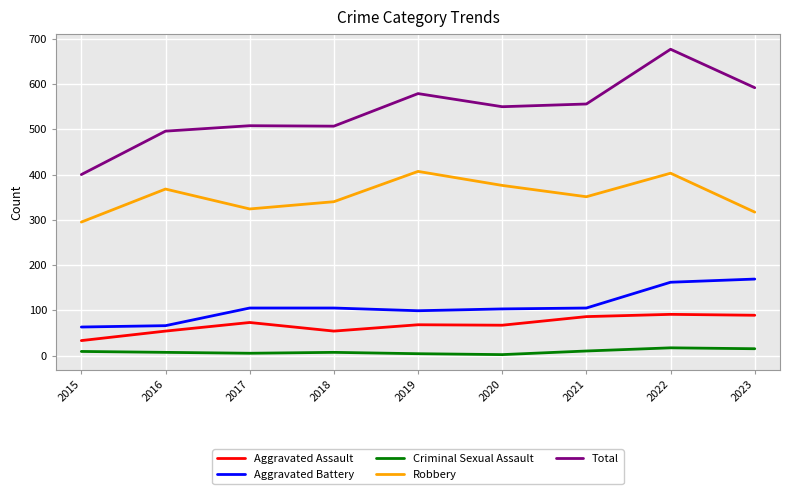

How many lines are shown in the chart?

5